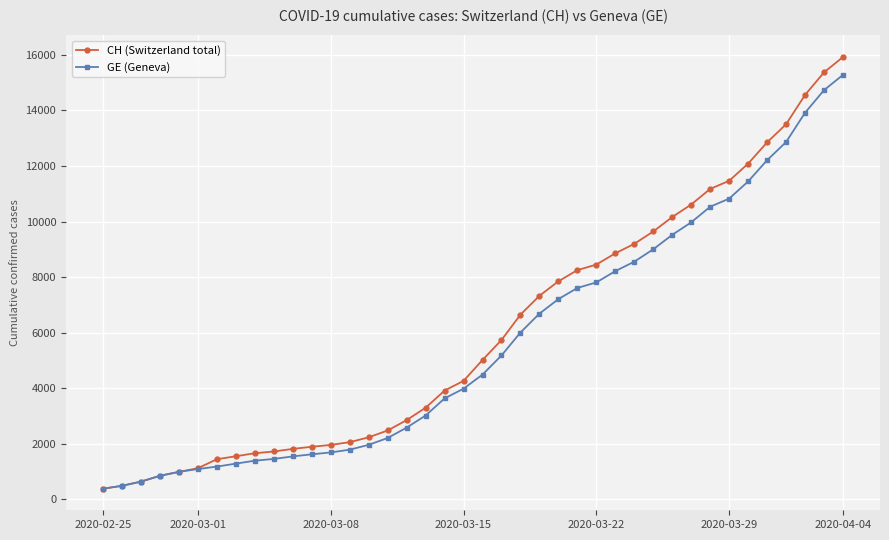

What is the greatest value displayed?

15926